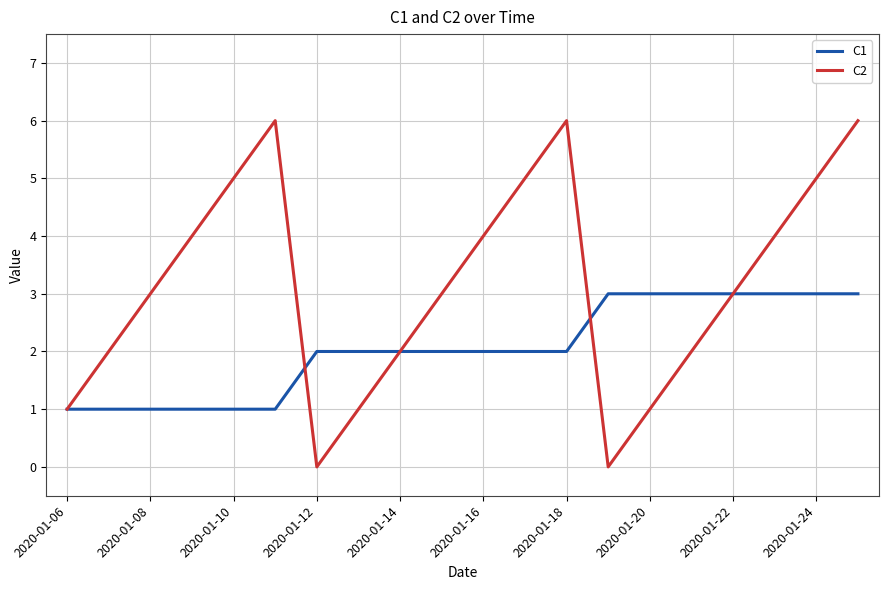

True or false: C2 has more than 0 points higher than both neighbors.

True